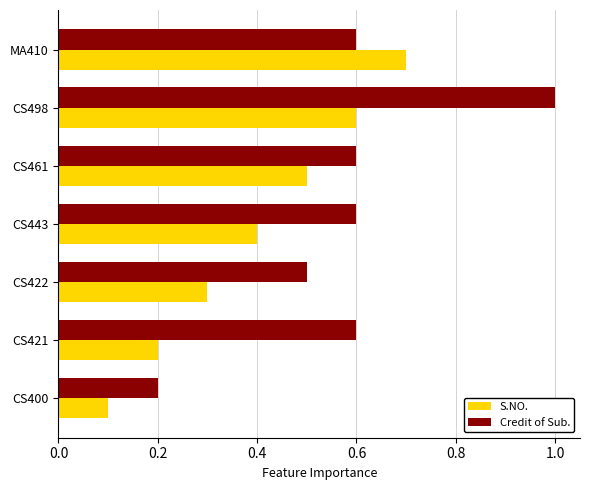

What is the minimum value shown in the chart?

0.1